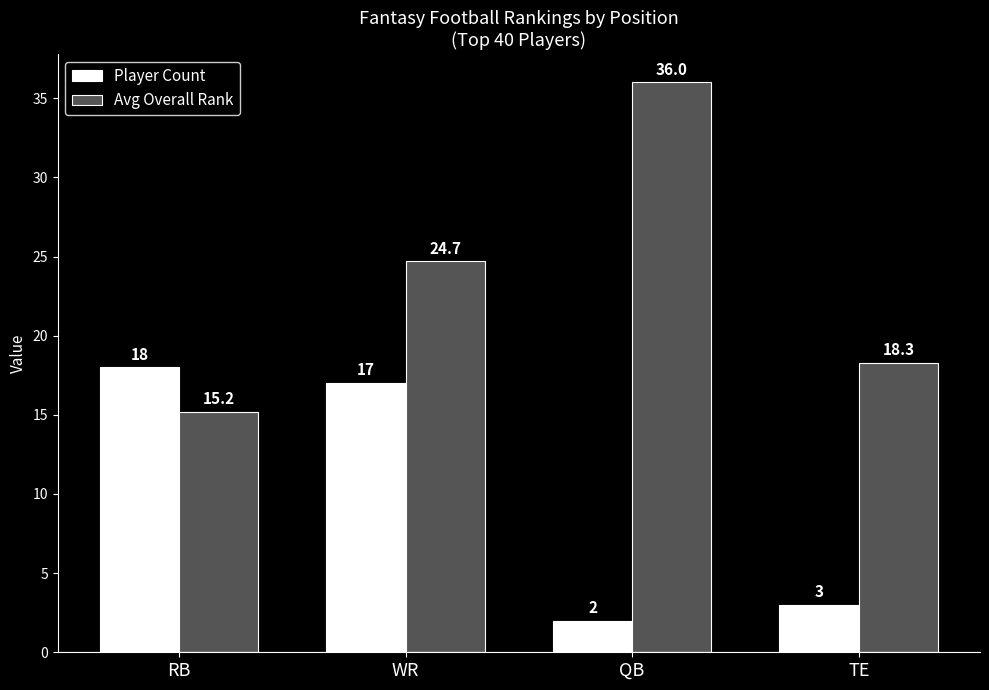

Rank the series at TE from lowest to highest value.

Player Count, Avg Overall Rank